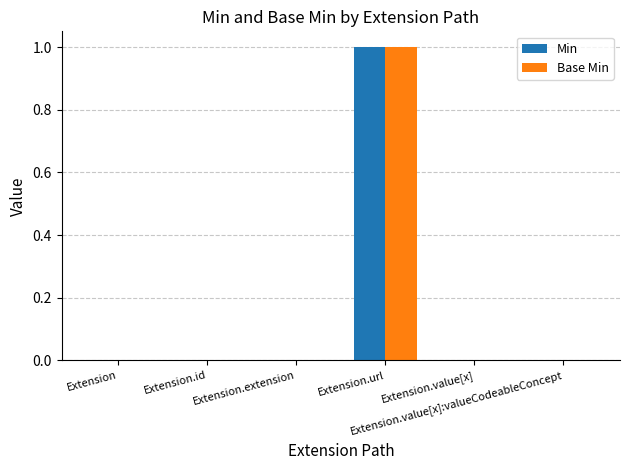

Reading left to right, what are all the values shown in this chart?

Min: 0	0	0	1	0	0
Base Min: 0	0	0	1	0	0